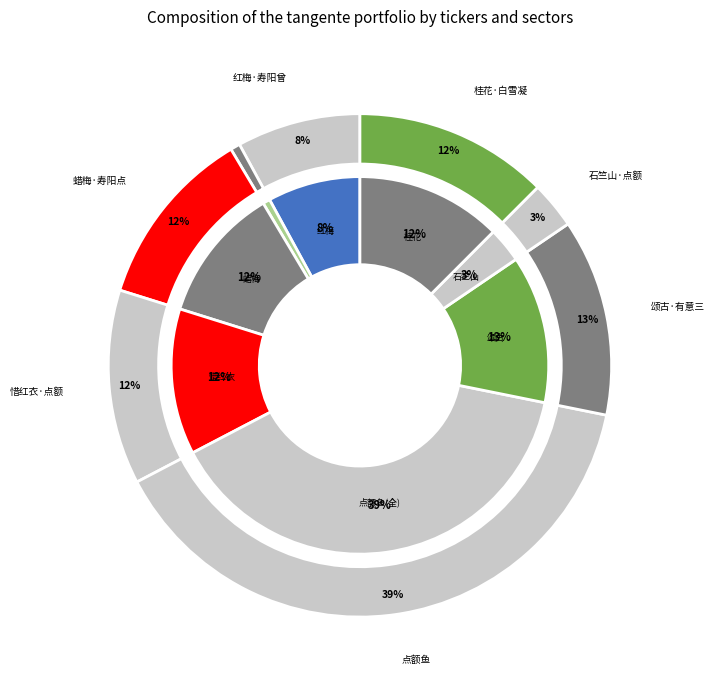

Which has a higher value, 蜡梅·寿阳点额斗新妆 or 桂花·白雪凝酥点额黄?

桂花·白雪凝酥点额黄